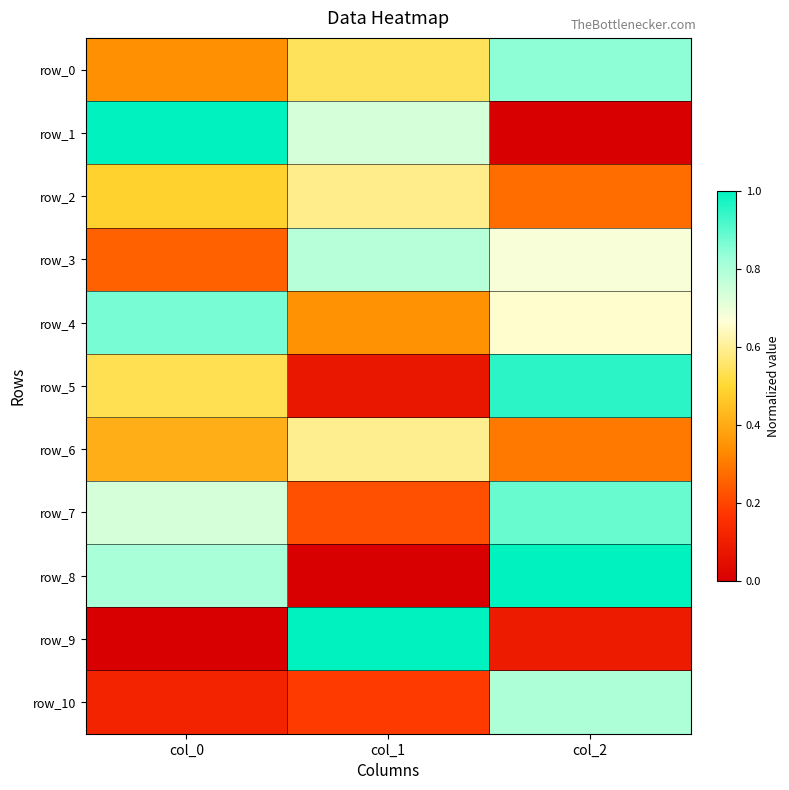

Is it true that row_0 equals 0.5 at col_1?

True